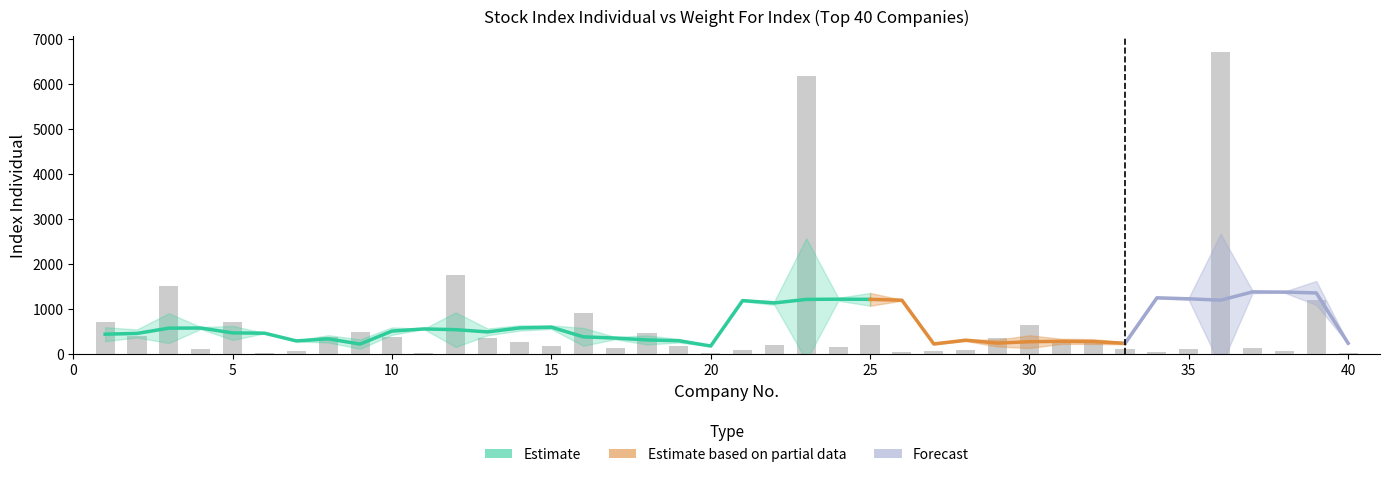

List the labels in order of value, smallest first.

6, 11, 20, 40, 34, 26, 27, 7, 38, 21, 28, 4, 33, 35, 17, 37, 24, 19, 15, 22, 32, 31, 14, 13, 29, 8, 10, 2, 18, 9, 30, 25, 1, 5, 16, 39, 3, 12, 23, 36